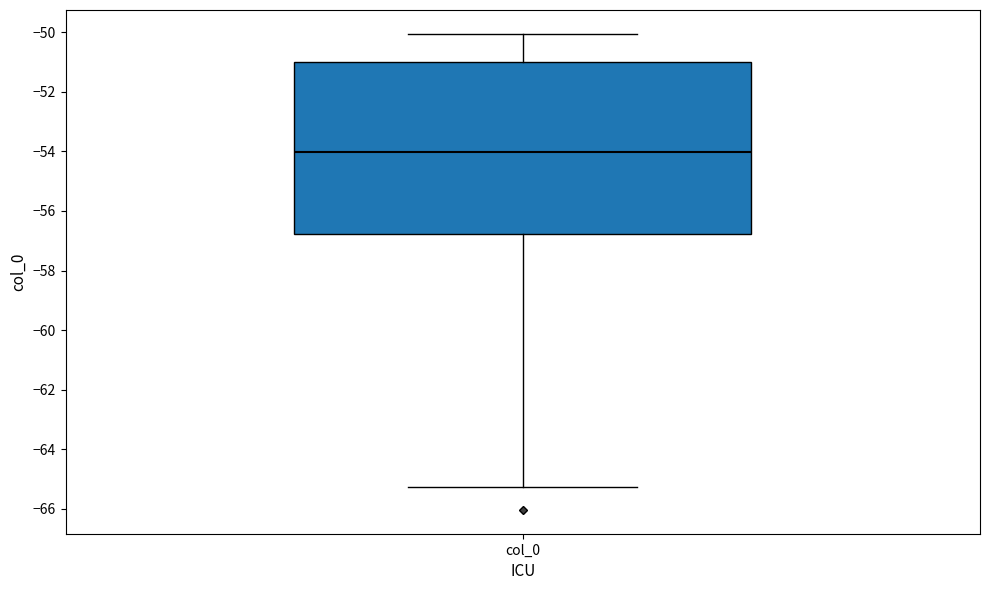

Read this box plot against the y-axis: the position of the median line, the range covered by the box, and the ends of both whiskers. The values are not printed on the chart, so give them approximately, as read against the axis.

median -54.0, box -56.8 to -51.0, whiskers -65.2 to -50.0